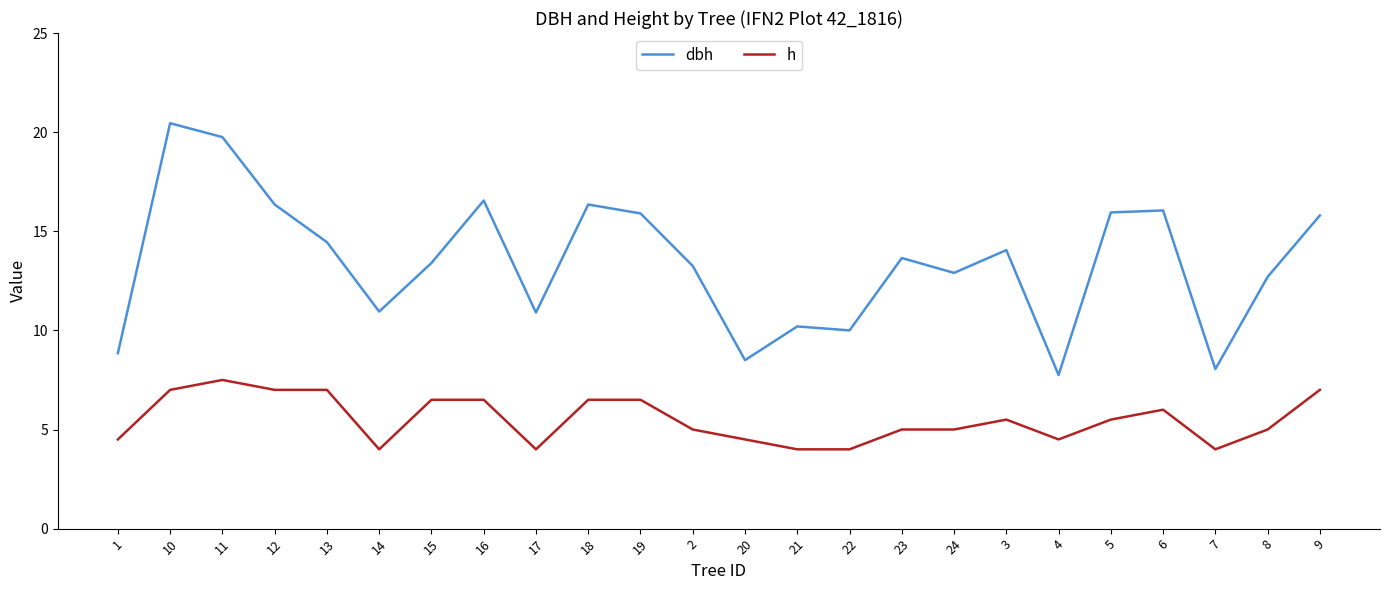

Does the chart have visible grid lines?

No